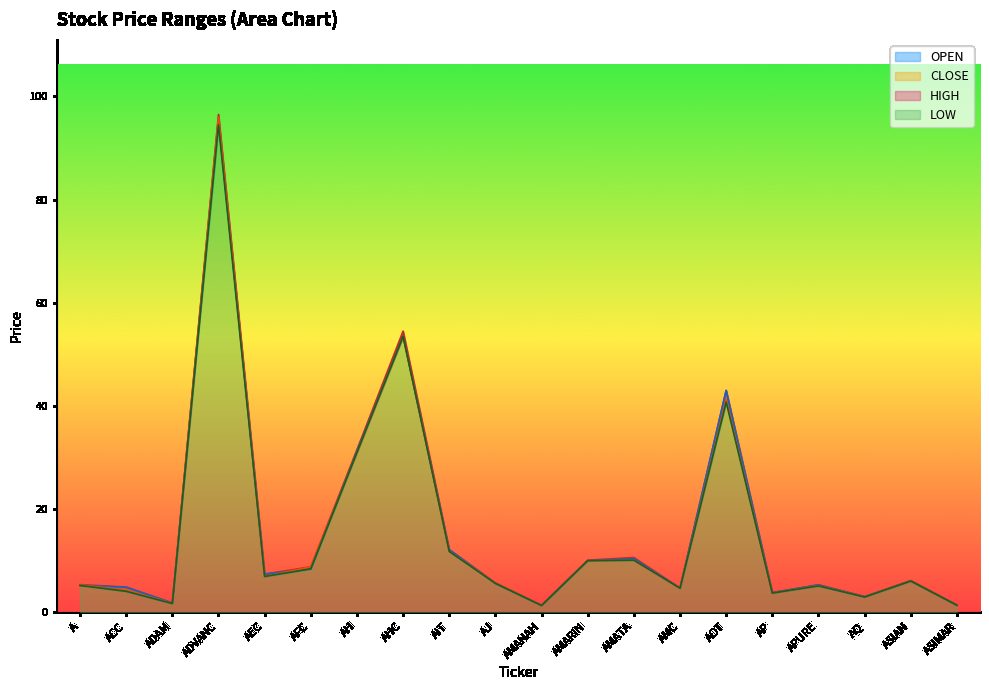

List the series in order of their overall mean, lowest first.

LOW, CLOSE, OPEN, HIGH